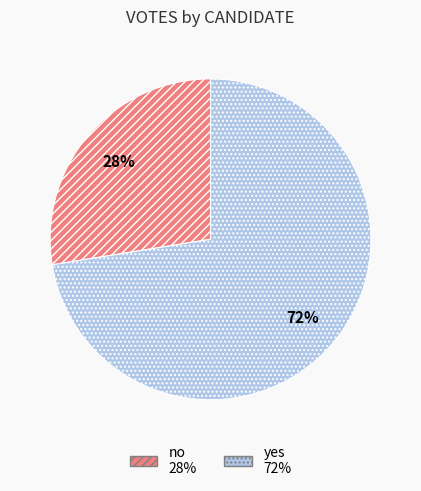

True or false: no accounts for 28% of the total.

True